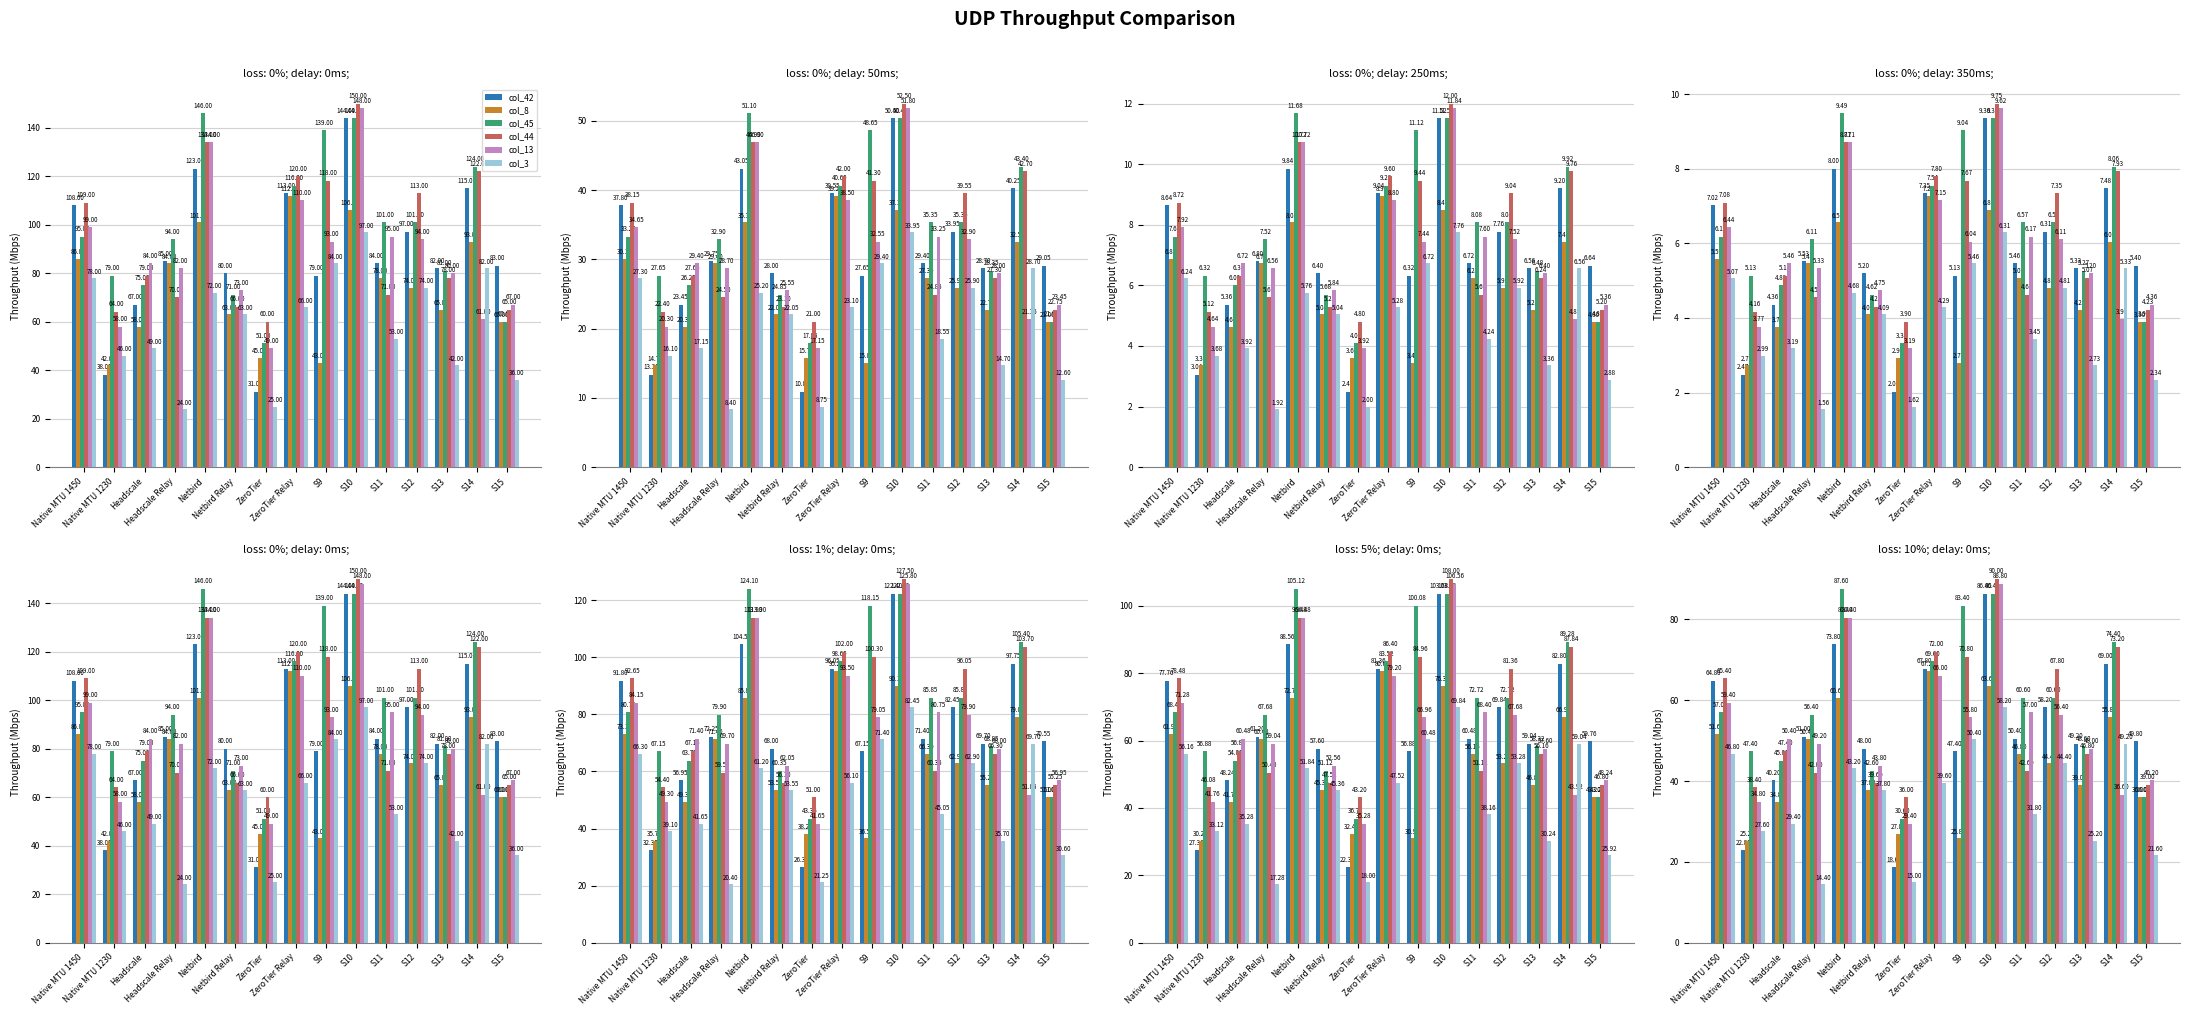

Between Headscale and S9, which series saw the biggest shift?

col_45